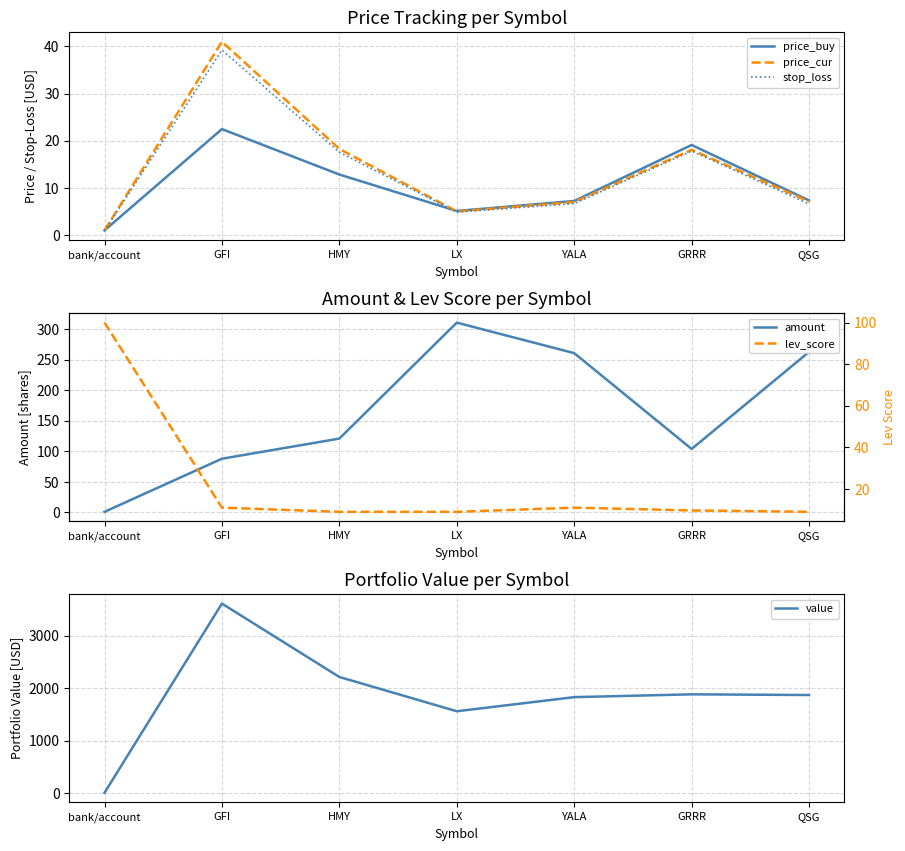

Which series has the largest range (max minus min)?

value